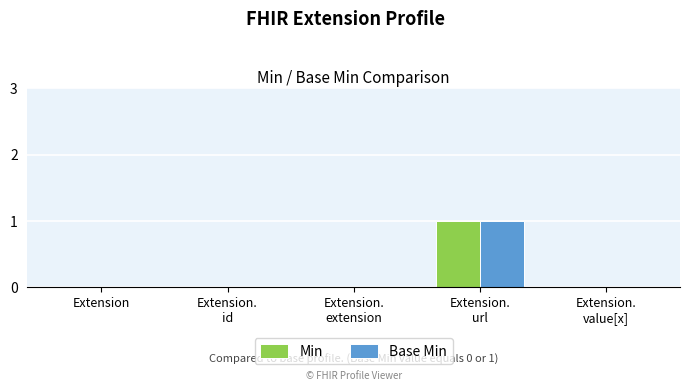

Which label corresponds to the largest value in the chart?

Extension.
url